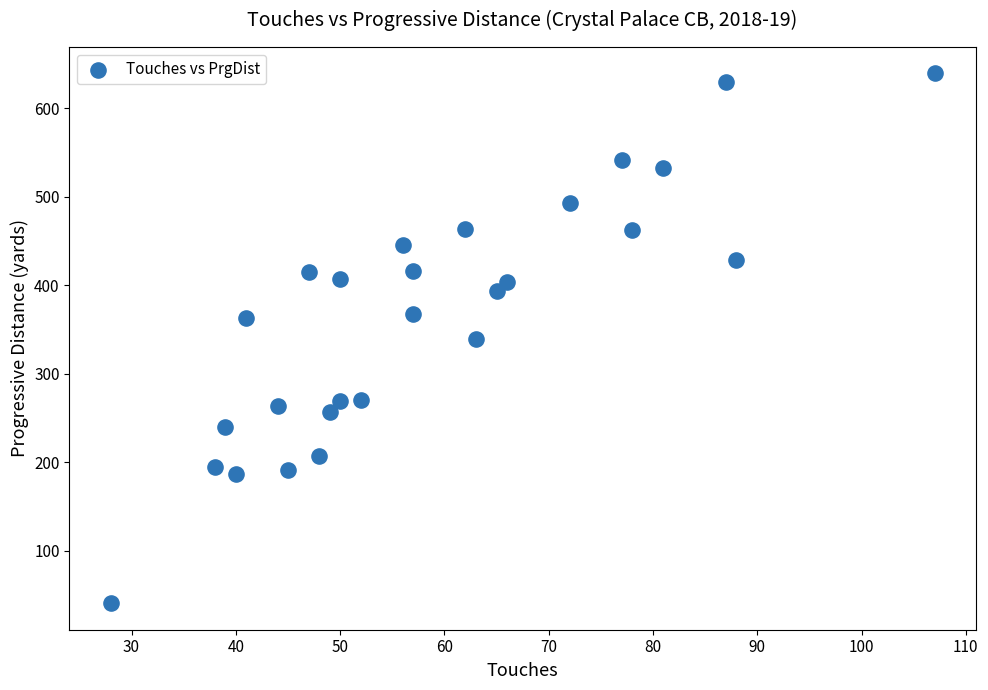

What is the range of X values (max minus min)?

79